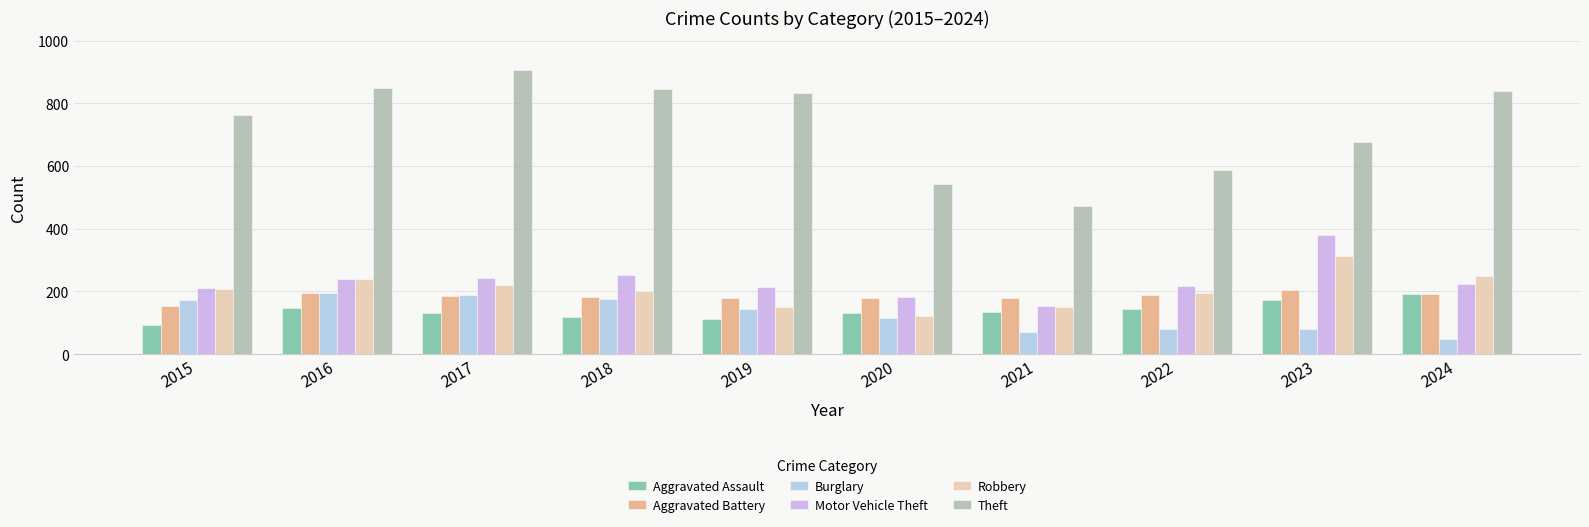

Read the Theft value at 2016.

847